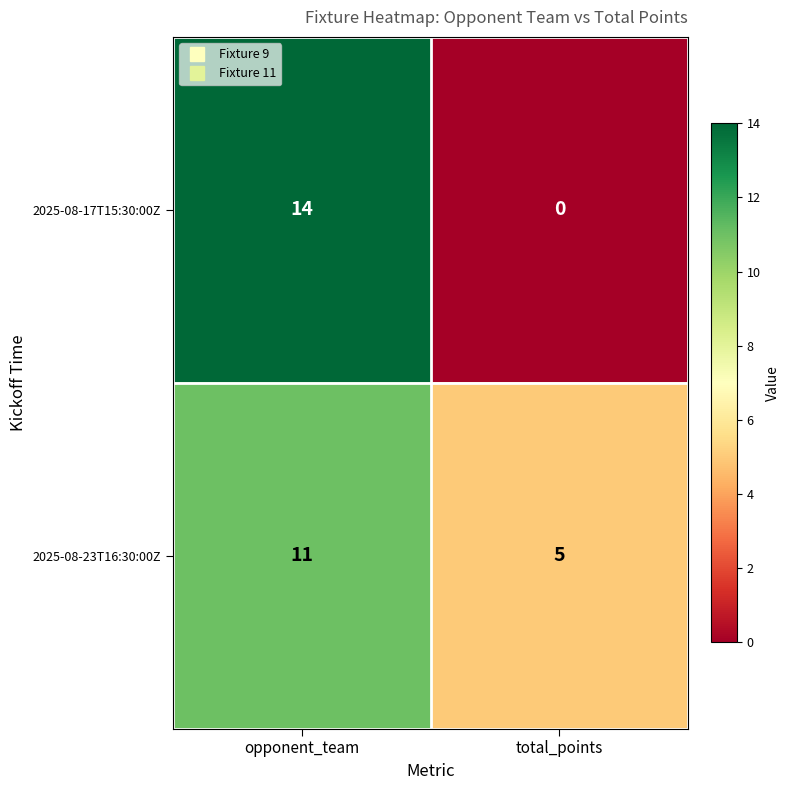

List the labels in order of 2025-08-23T16:30:00Z value, smallest first.

total_points, opponent_team